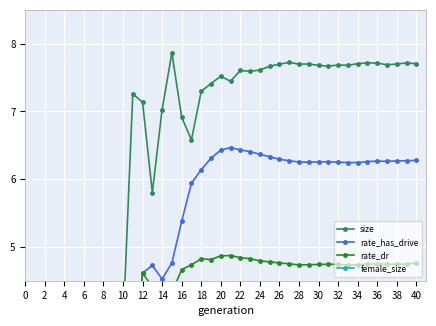

In size, how many points are lower than both neighbors (excluding endpoints)?

10